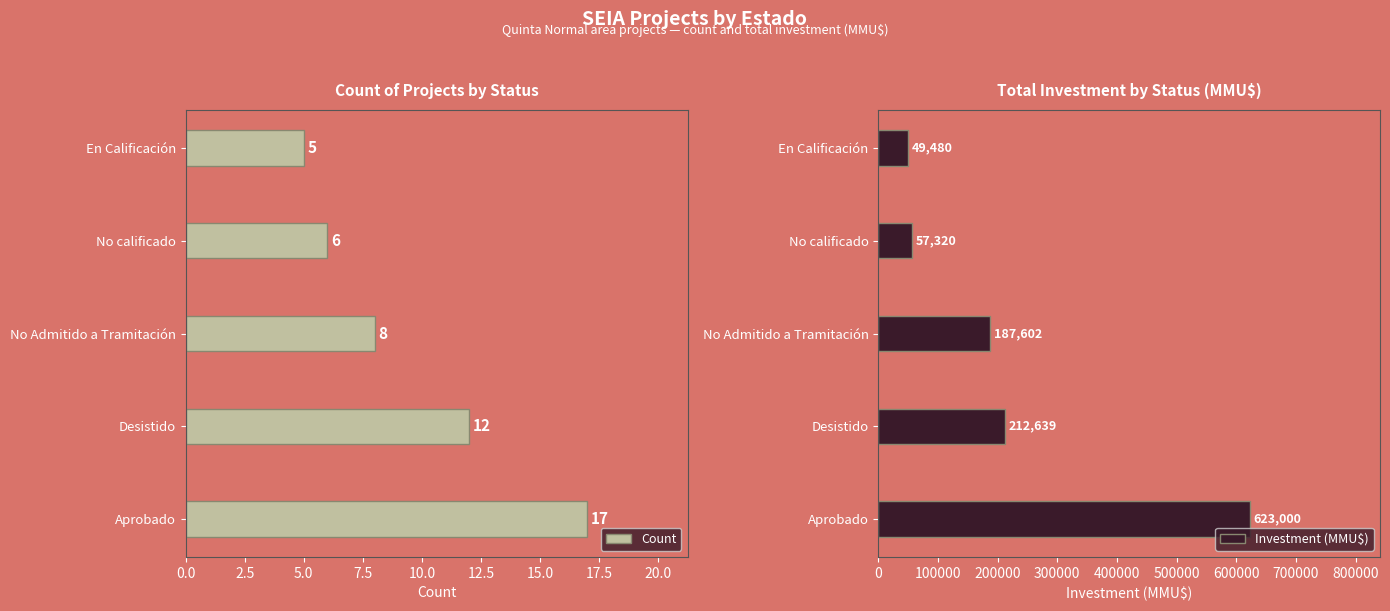

True or false: Count has a value of 8 at No Admitido a Tramitación.

True